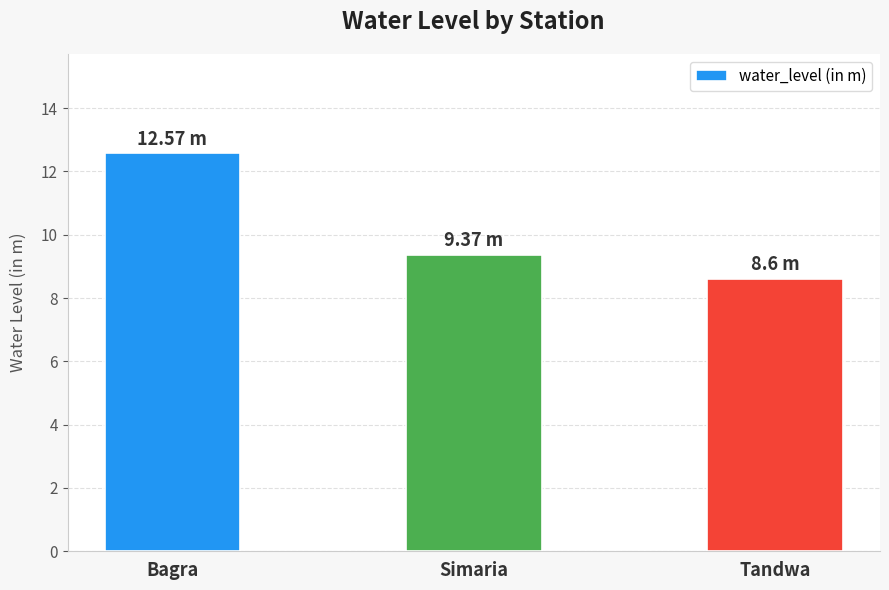

The chart shows a value of 2.1 at Simaria. True or false?

False